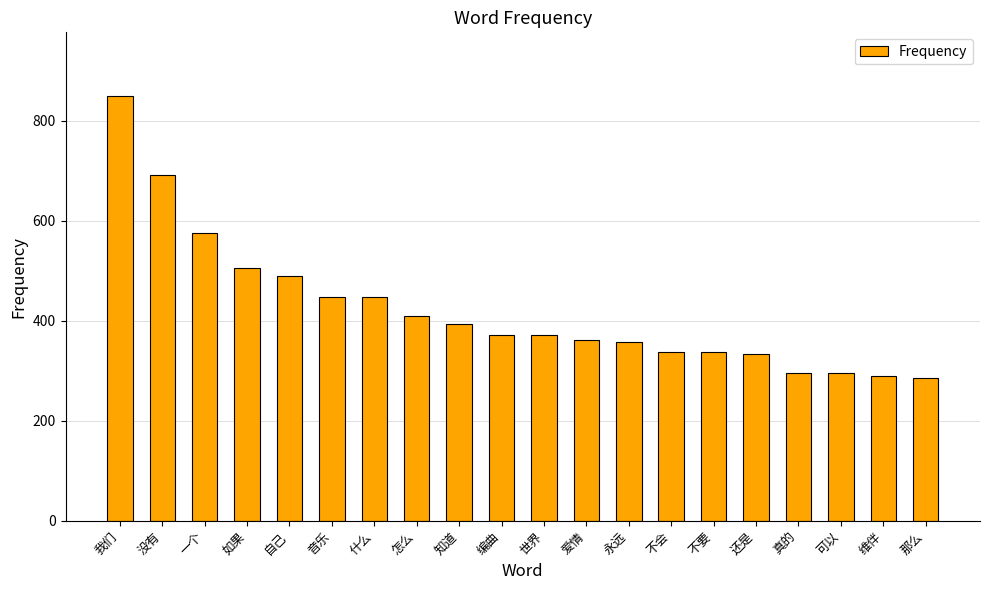

How many distinct data groups are displayed?

1